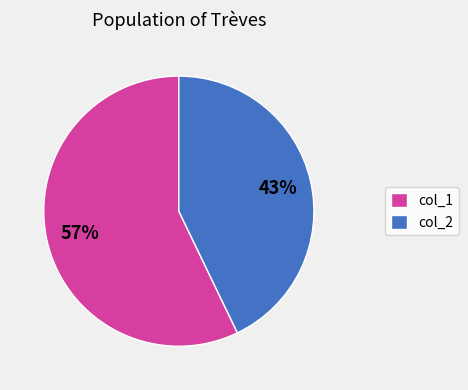

What percentage is the col_2 slice, to the nearest percent?

43%